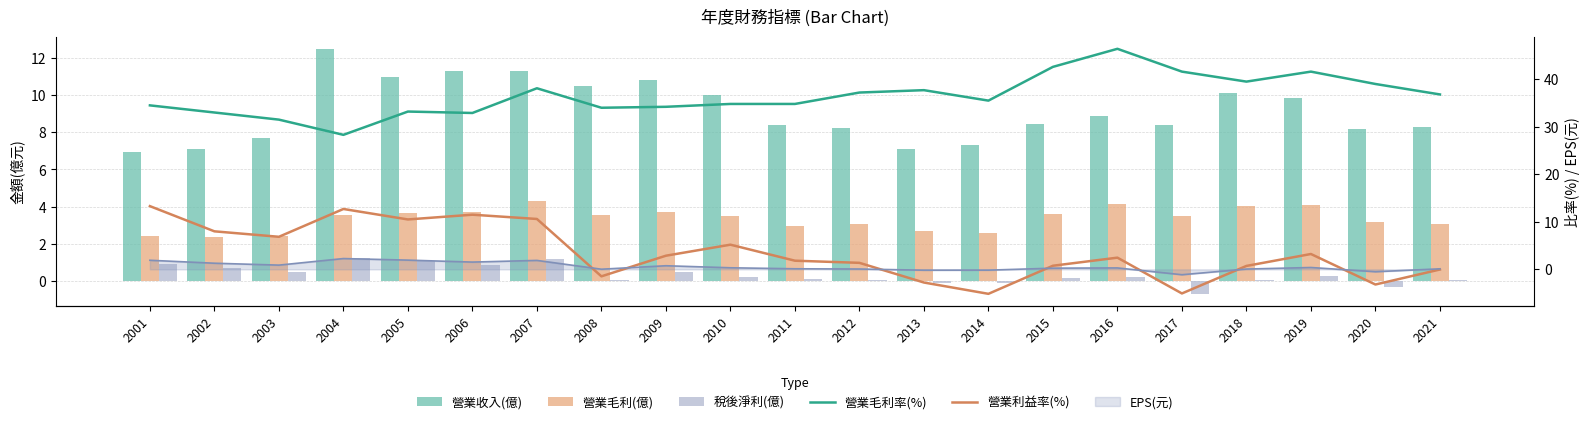

Reading left to right, extract all data points from this chart.

營業收入(億): 2001=6.9	2002=7.1	2003=7.7	2004=12.5	2005=11.0	2006=11.3	2007=11.3	2008=10.5	2009=10.8	2010=10.0	2011=8.4	2012=8.2	2013=7.1	2014=7.3	2015=8.4	2016=8.9	2017=8.4	2018=10.1	2019=9.9	2020=8.2	2021=8.3
營業毛利(億): 2001=2.4	2002=2.3	2003=2.4	2004=3.5	2005=3.6	2006=3.7	2007=4.3	2008=3.6	2009=3.7	2010=3.5	2011=2.9	2012=3.1	2013=2.7	2014=2.6	2015=3.6	2016=4.1	2017=3.5	2018=4.0	2019=4.1	2020=3.2	2021=3.0
稅後淨利(億): 2001=0.9	2002=0.7	2003=0.5	2004=1.2	2005=1.1	2006=0.8	2007=1.2	2008=0.0	2009=0.5	2010=0.2	2011=0.1	2012=0.0	2013=-0.1	2014=-0.1	2015=0.2	2016=0.2	2017=-0.7	2018=0.0	2019=0.2	2020=-0.3	2021=0.1
營業毛利率(%): 2001=34.5	2002=33.0	2003=31.5	2004=28.3	2005=33.2	2006=32.9	2007=38.1	2008=34.0	2009=34.2	2010=34.8	2011=34.8	2012=37.2	2013=37.7	2014=35.5	2015=42.6	2016=46.4	2017=41.6	2018=39.5	2019=41.6	2020=39.0	2021=36.8
營業利益率(%): 2001=13.3	2002=8.0	2003=6.8	2004=12.7	2005=10.5	2006=11.5	2007=10.6	2008=-1.5	2009=2.9	2010=5.2	2011=1.8	2012=1.4	2013=-2.8	2014=-5.2	2015=0.8	2016=2.5	2017=-5.1	2018=0.7	2019=3.2	2020=-3.2	2021=-0.0